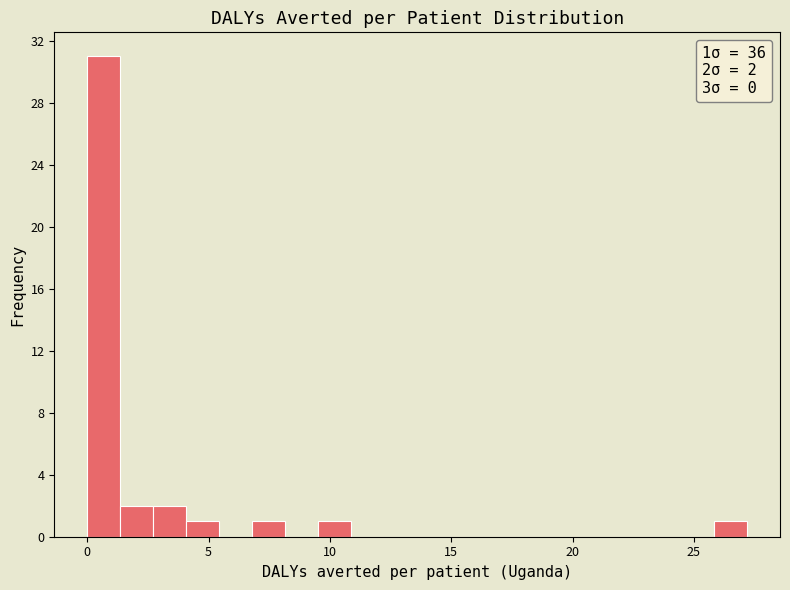

Around what value on the x-axis is the tallest bar? Give the approximate position of its centre, as read against the axis.

0.5